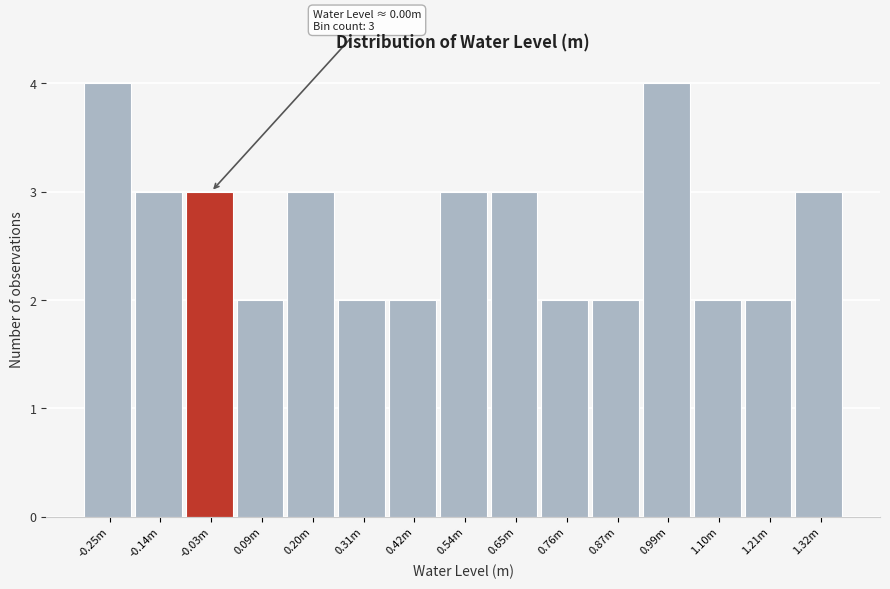

Reading left to right, what are all the values shown in this chart?

-0.25m=4	-0.14m=3	-0.03m=3	0.09m=2	0.20m=3	0.31m=2	0.42m=2	0.54m=3	0.65m=3	0.76m=2	0.87m=2	0.99m=4	1.10m=2	1.21m=2	1.32m=3